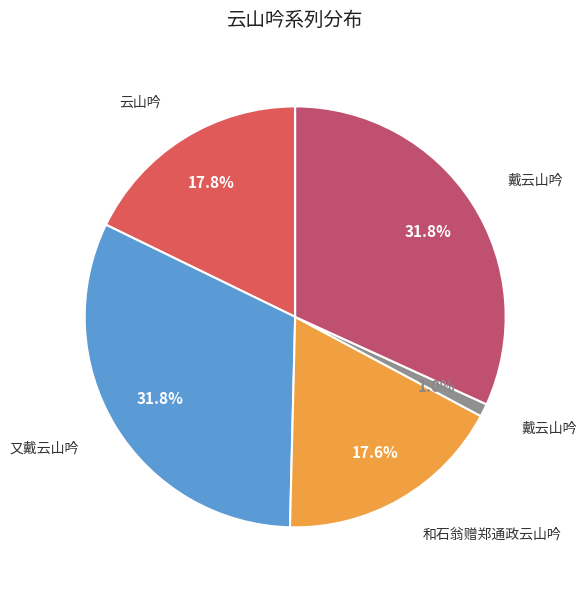

Does any single category account for the majority?

No